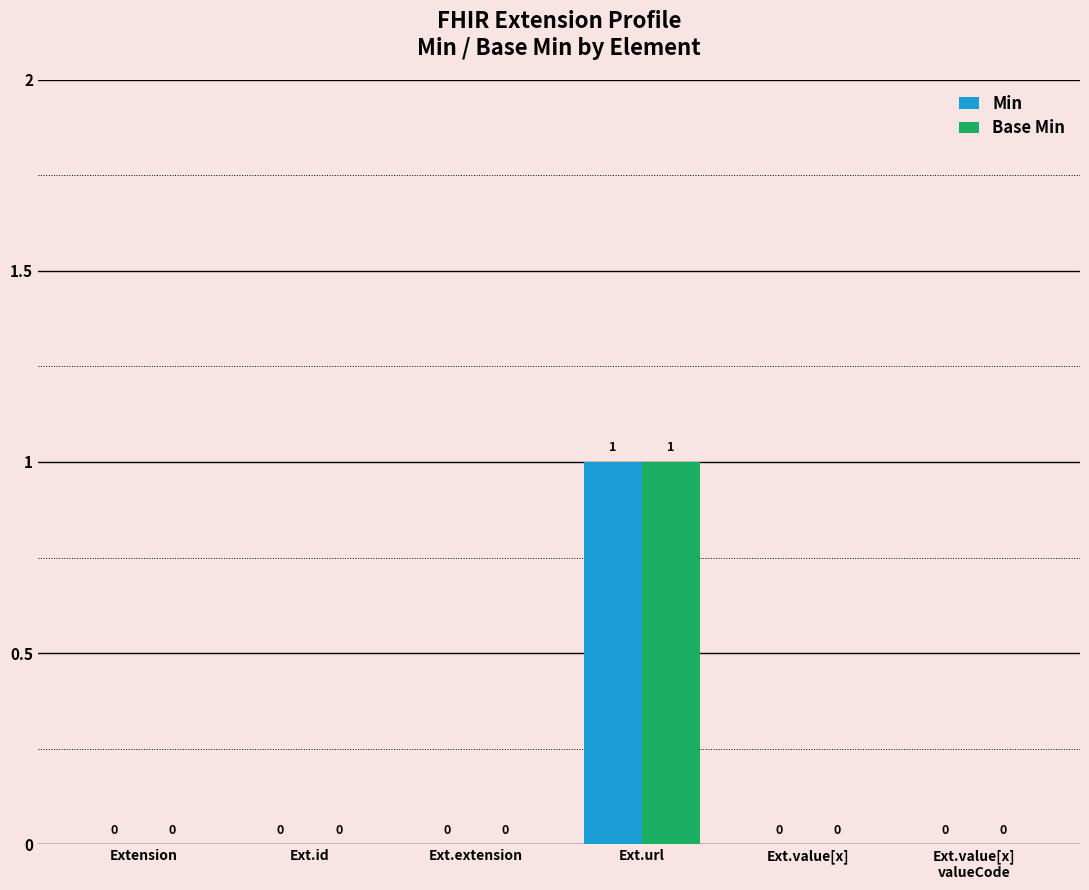

At which category is the sum across all series the highest?

Ext.url